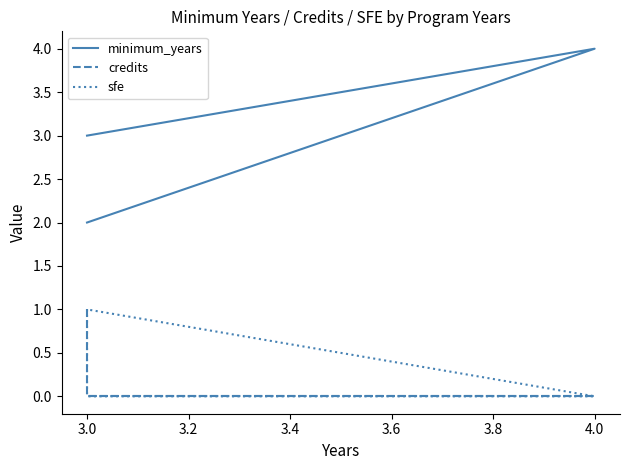

Reading left to right, extract all data points from this chart.

minimum_years: 3	3	4	2
credits: 1	0	0	0
sfe: 1	0	0	1